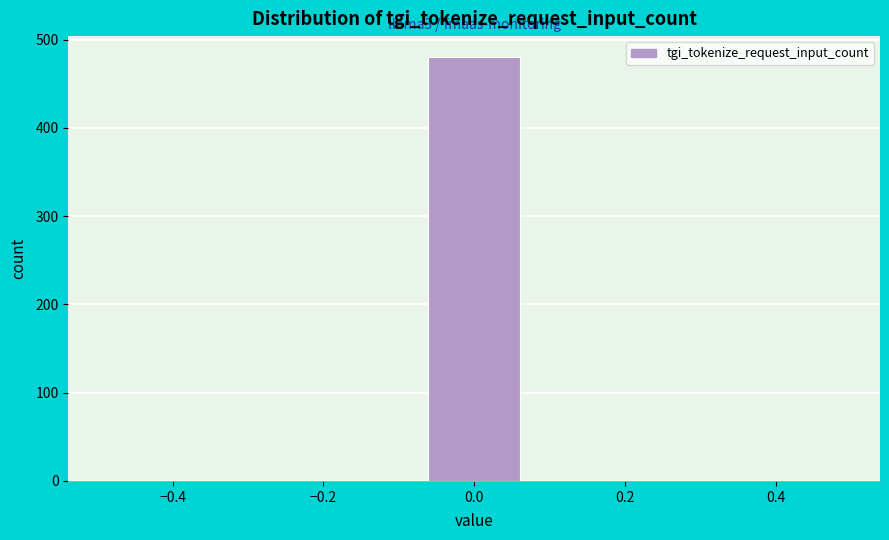

Which range on the x-axis has the tallest bar?

-0.08 to 0.08